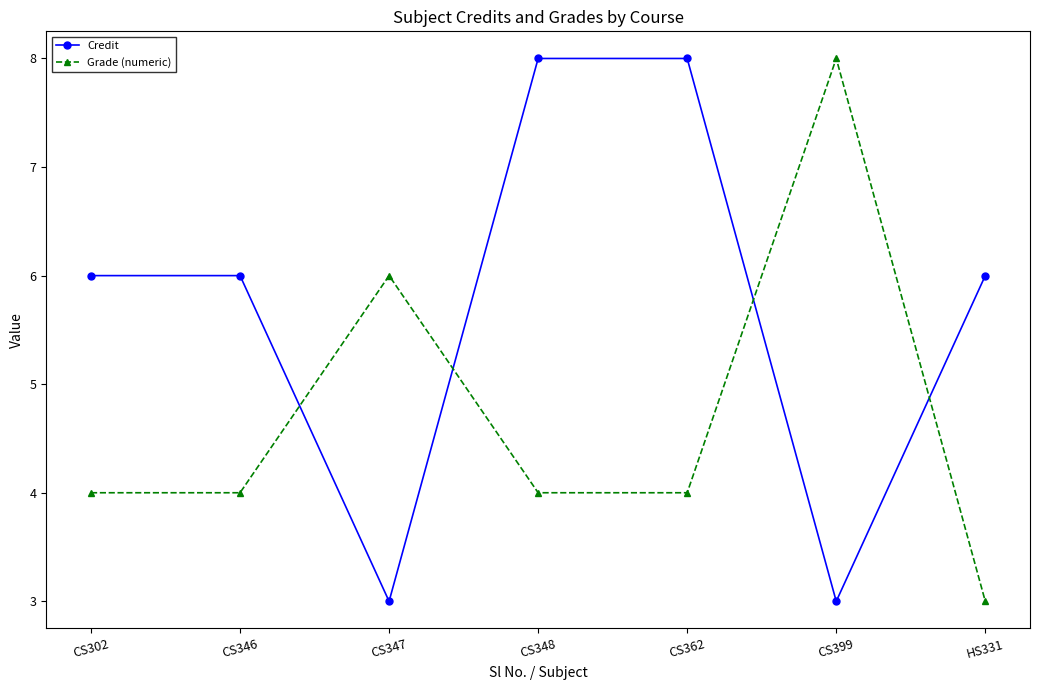

True or false: Grade (numeric) has more than 0 interior local peaks.

True